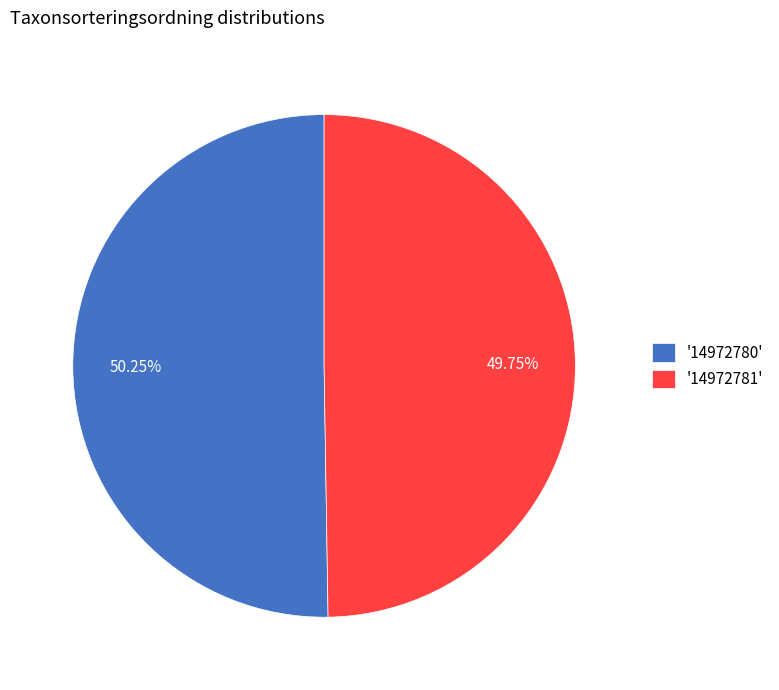

What is the largest slice in the pie chart?

'14972780'